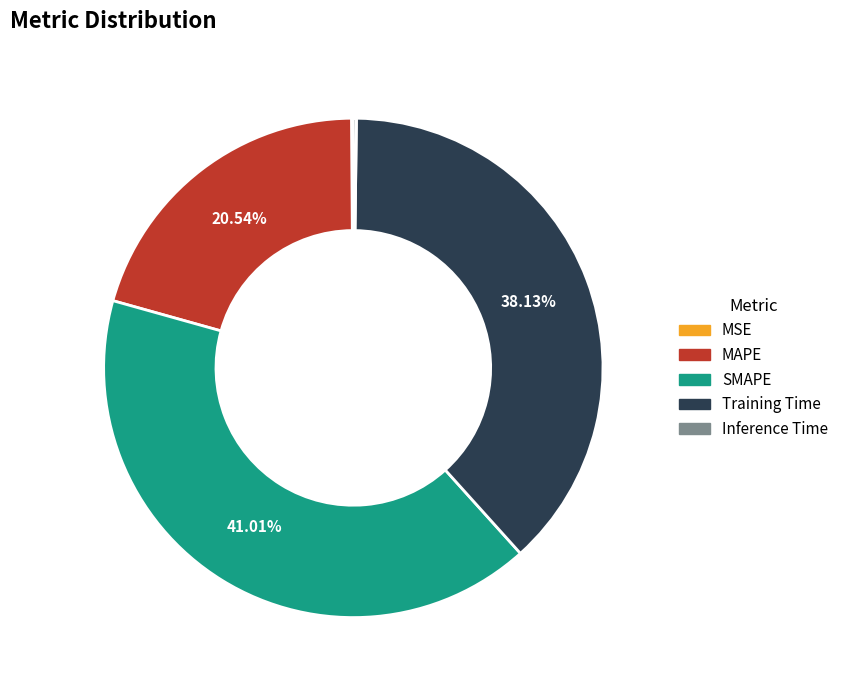

To the nearest percent, what portion does SMAPE represent?

41%